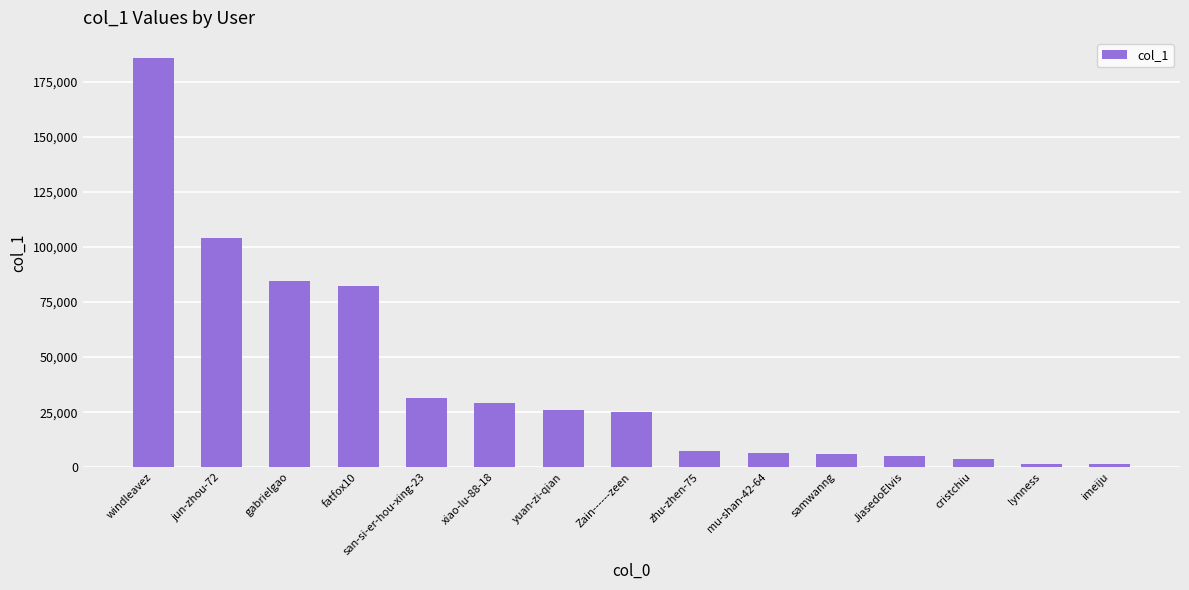

What is the label of the 10th bar from the left?

mu-shan-42-64